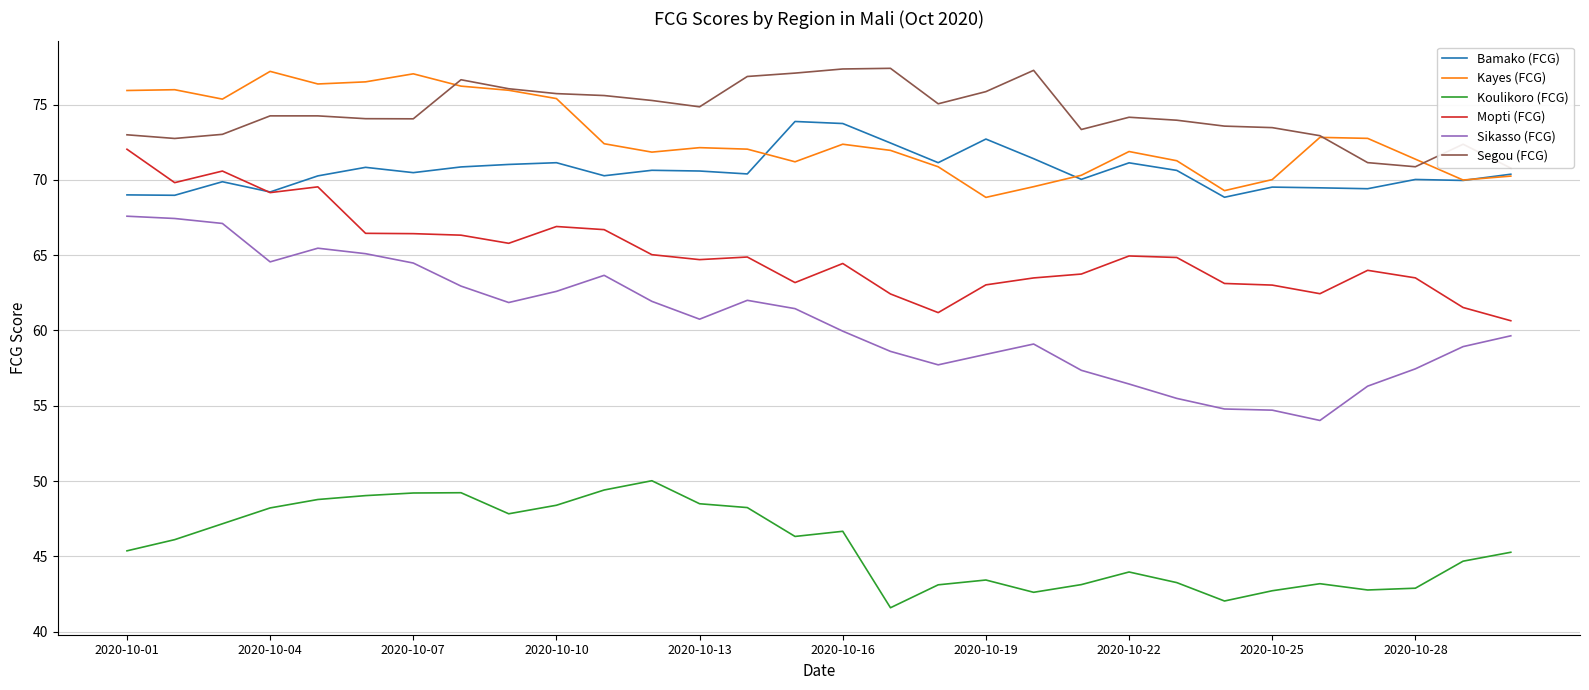

What is the maximum value shown in the chart?

77.4